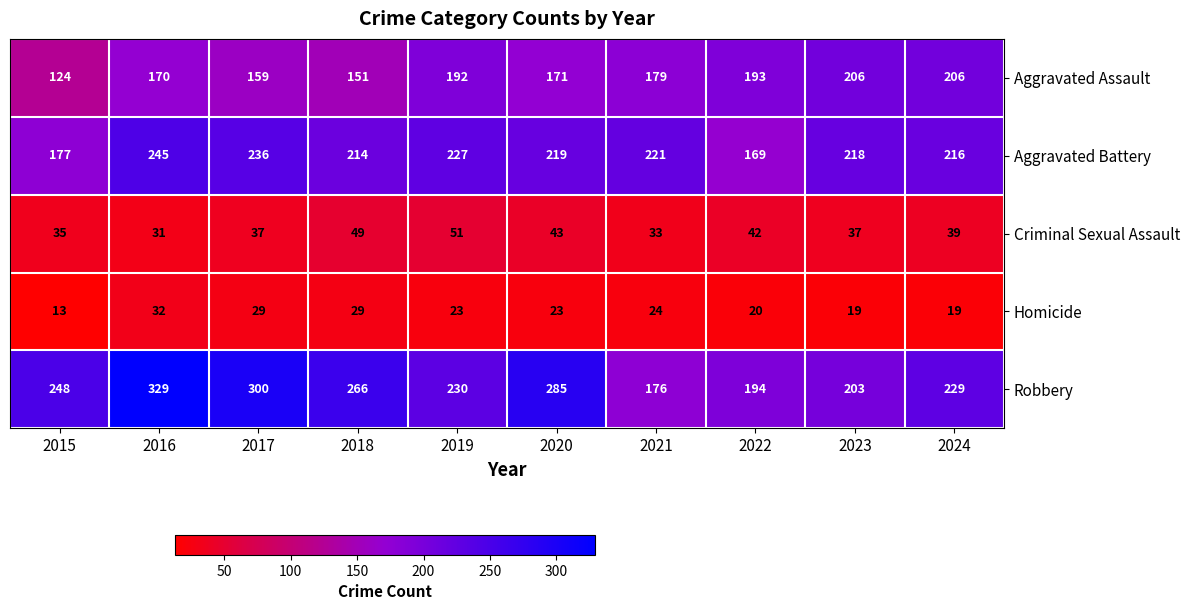

Which label corresponds to the largest value in the chart?

2016